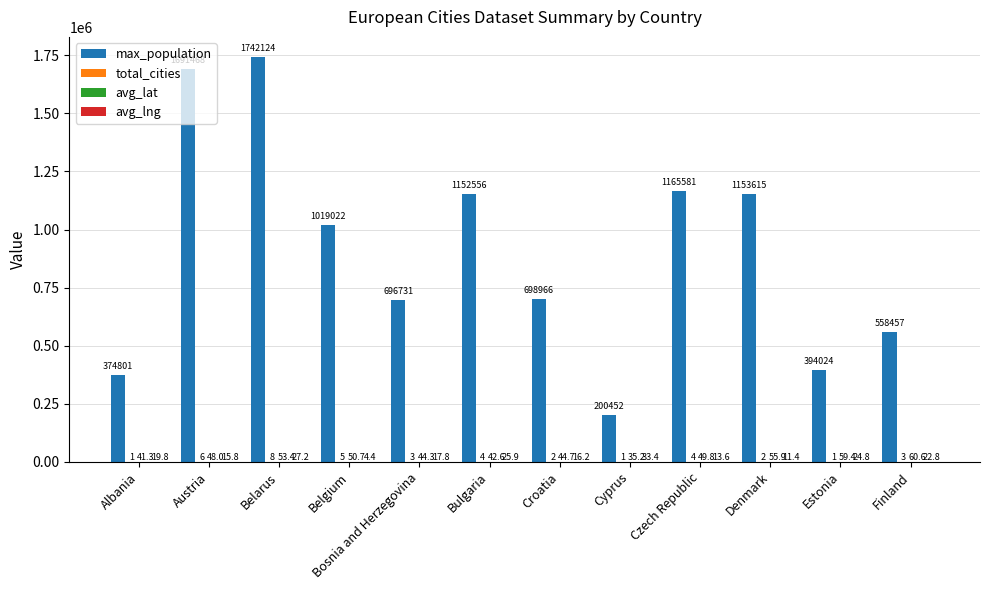

Read the max_population value at Belgium.

1019022.0